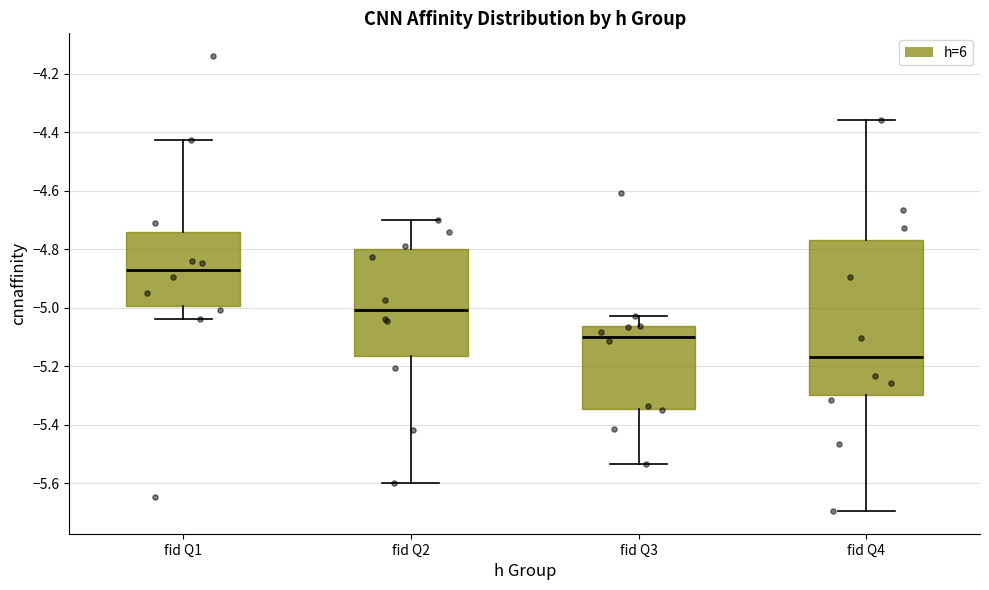

Reading left to right, read every box against the y-axis: the position of its median line, the range the box covers, and the ends of its whiskers. The values are not printed on the chart, so give them approximately, as read against the axis.

fid Q1: median -4.86, box -5.00 to -4.74, whiskers -5.04 to -4.42
fid Q2: median -5.00, box -5.16 to -4.80, whiskers -5.60 to -4.70
fid Q3: median -5.10, box -5.34 to -5.06, whiskers -5.54 to -5.02
fid Q4: median -5.16, box -5.30 to -4.76, whiskers -5.70 to -4.36